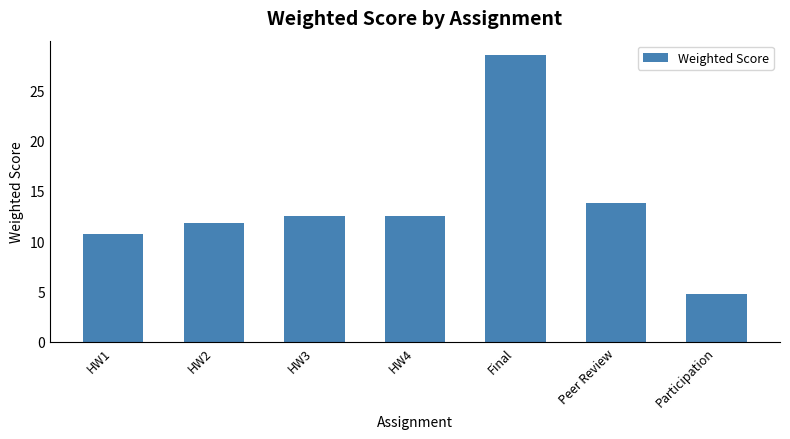

True or false: the data shows 15.8 at Final.

False